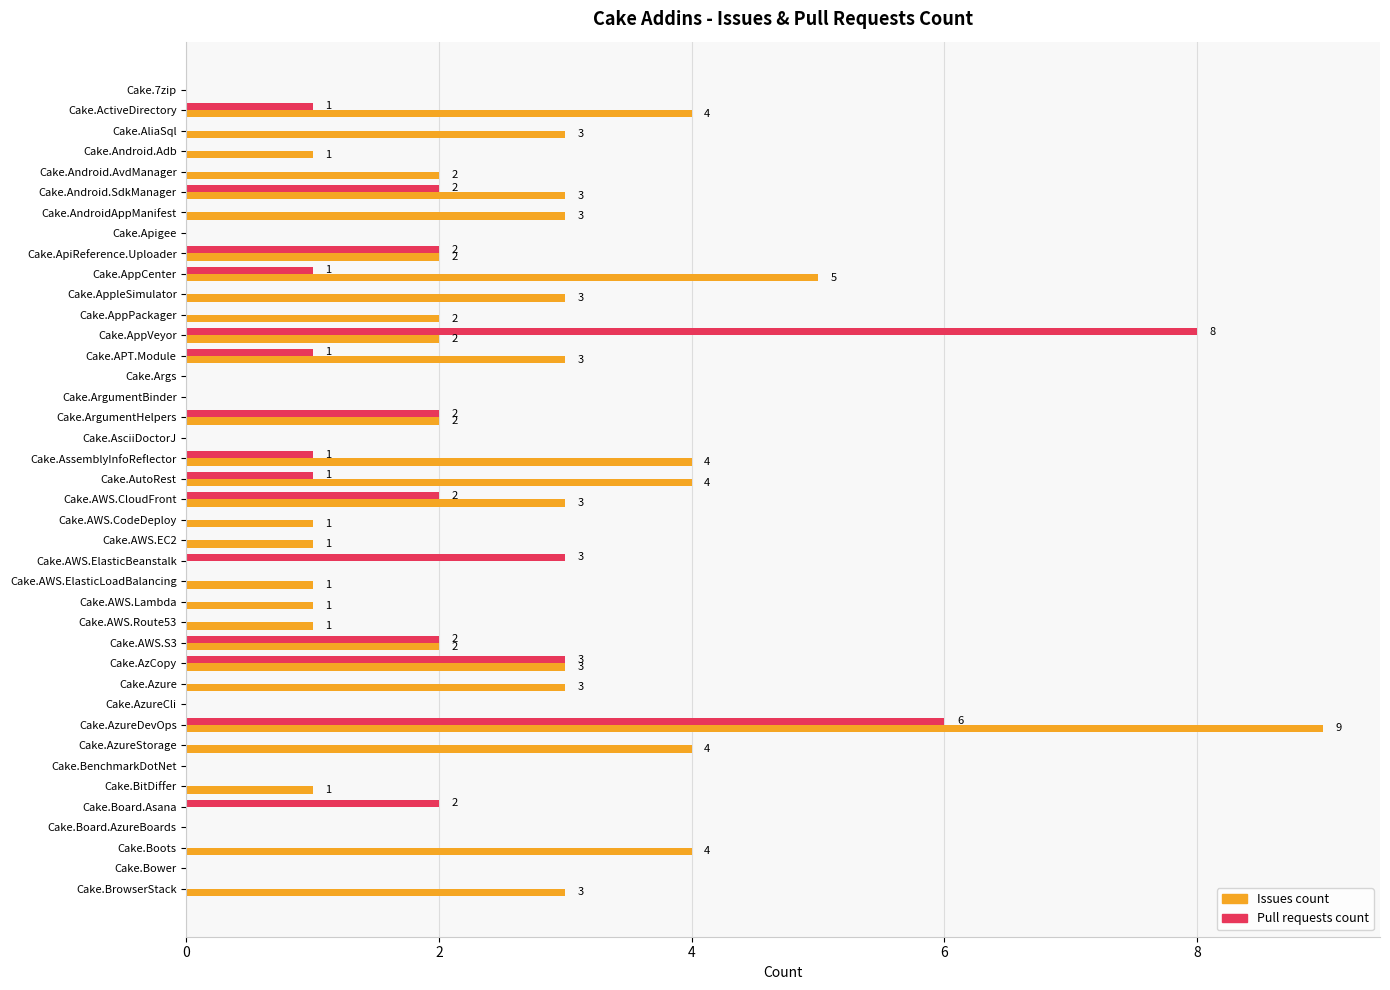

Is it true that Issues count equals -4 at Cake.ArgumentBinder?

False